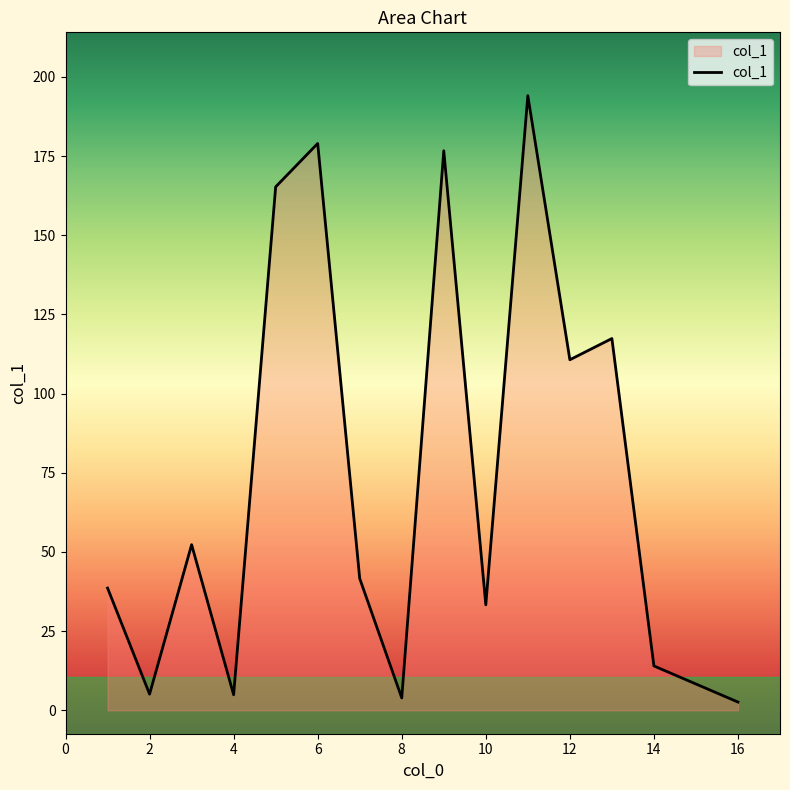

Does the chart display data point markers on the line(s)?

No